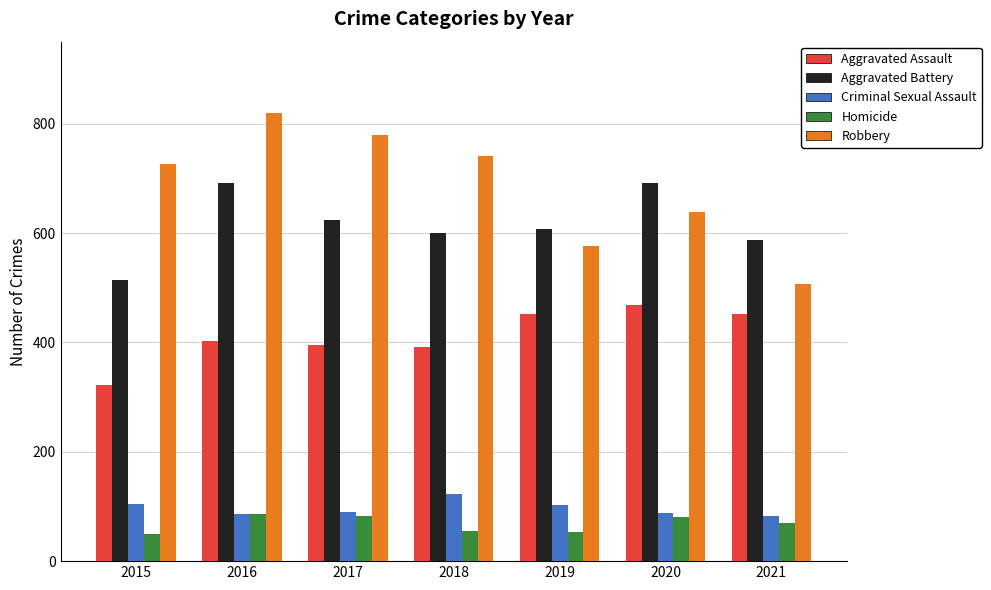

What is the value of the Aggravated Battery bar at the 5th from the left?

608